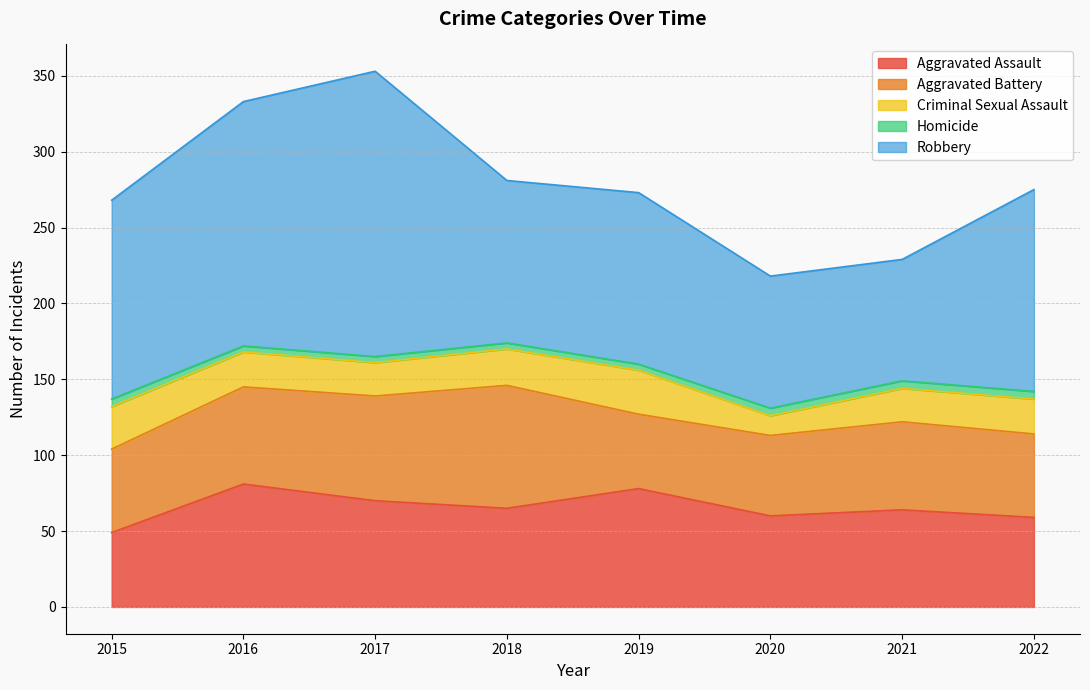

Rank the series at 2015 from highest to lowest value.

Robbery, Aggravated Battery, Aggravated Assault, Criminal Sexual Assault, Homicide